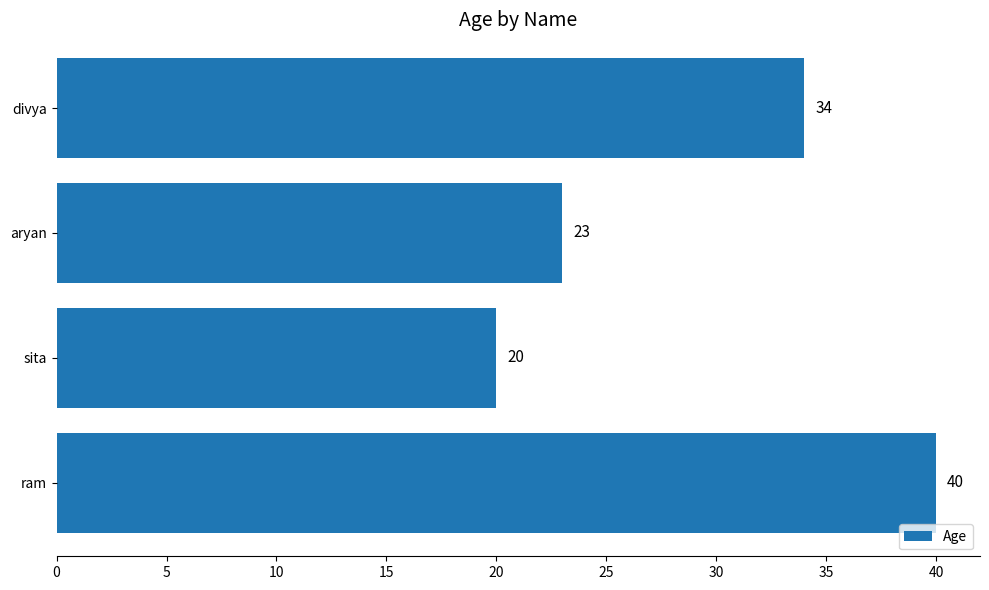

How many bars are there in total?

4